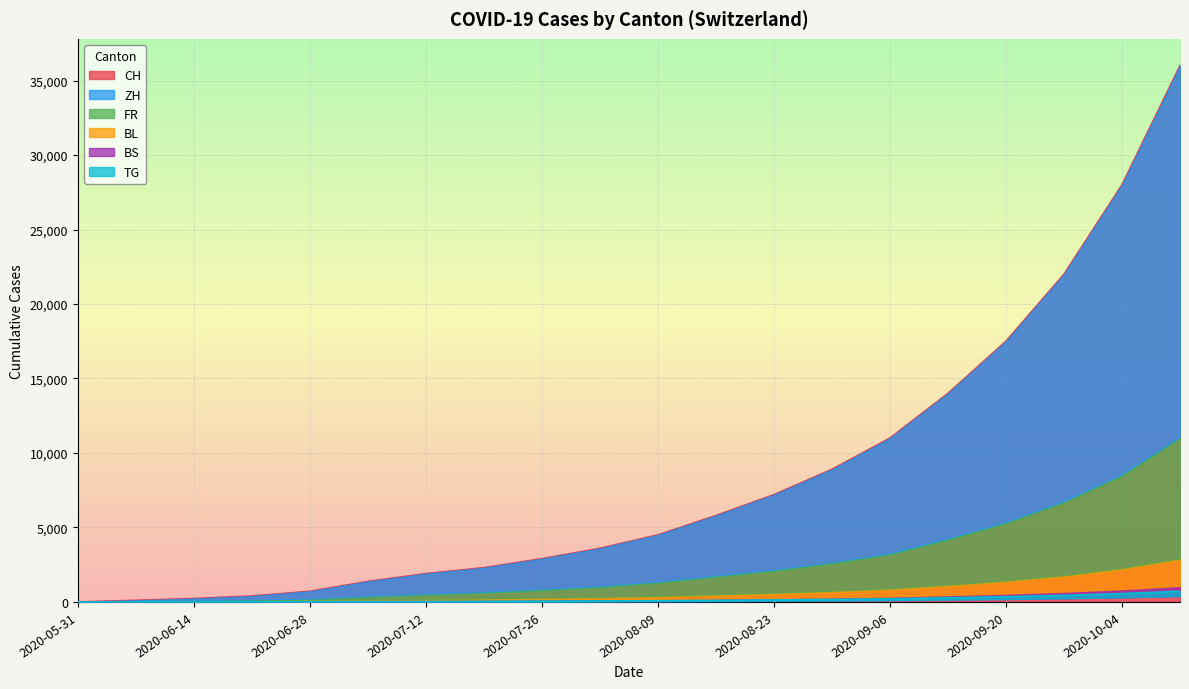

How many data points does each series have?

20